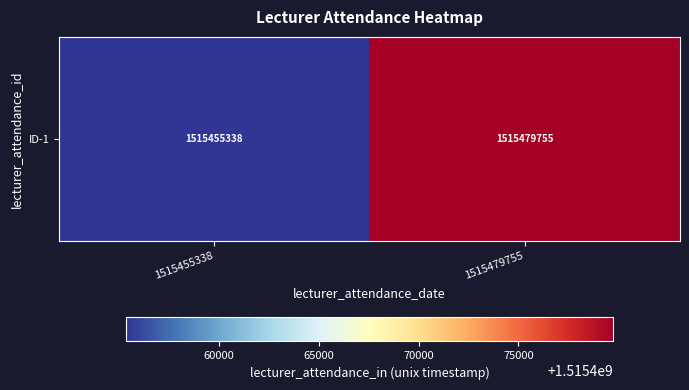

List the labels in order of value, smallest first.

1515455338, 1515479755